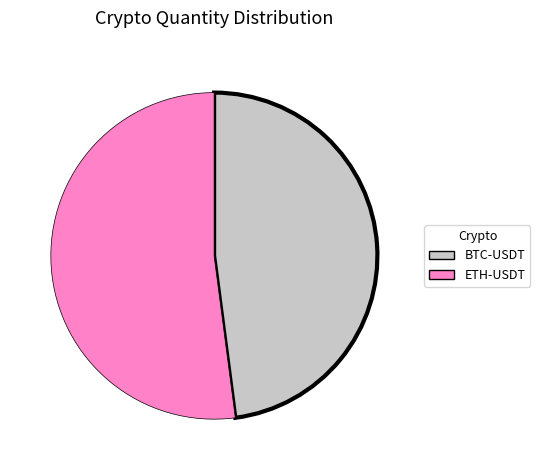

Is it true that ETH-USDT is 39% of the pie?

False